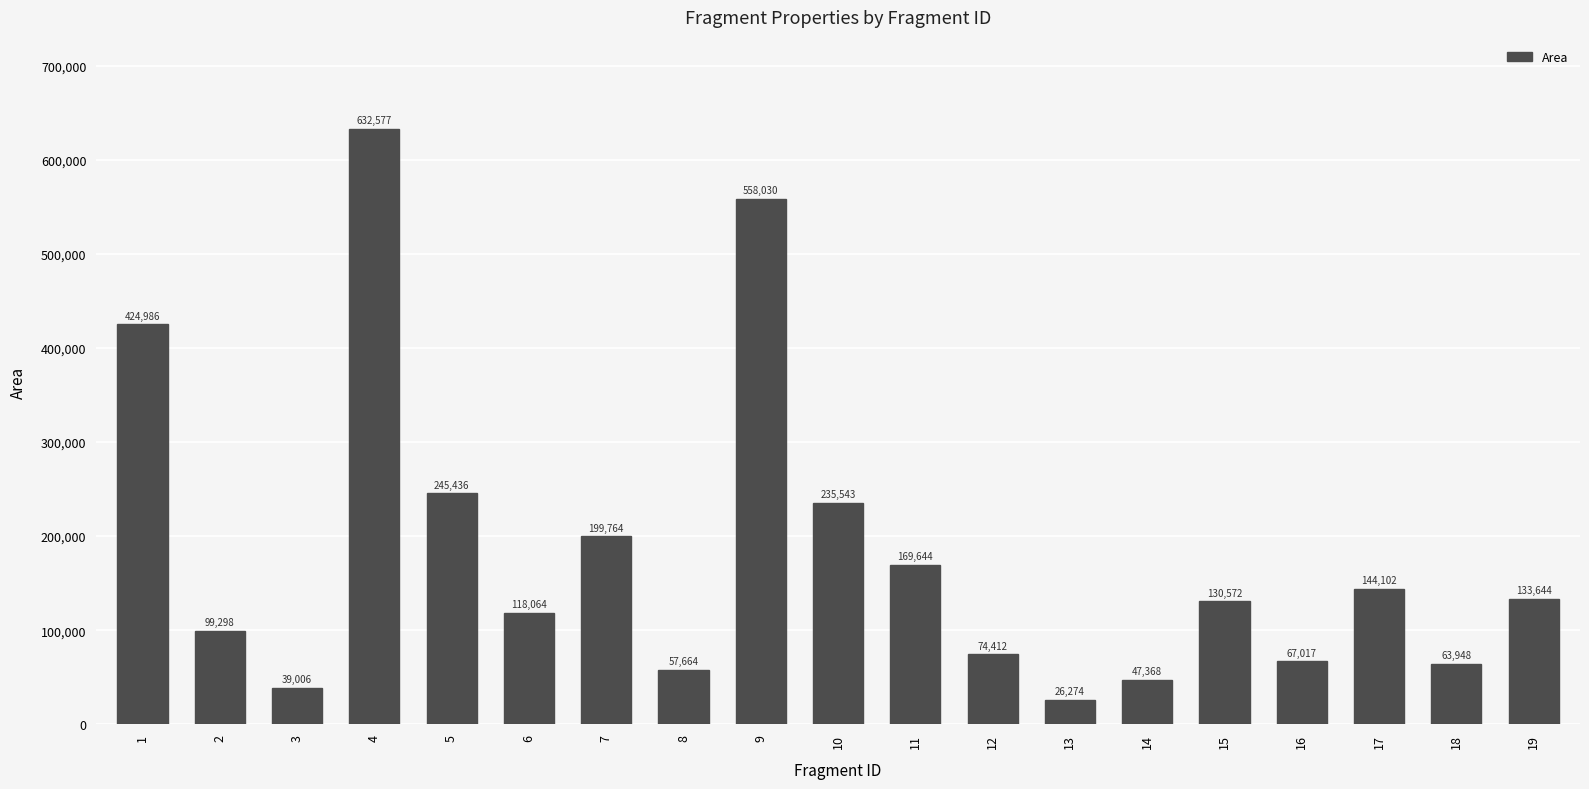

True or false: the data shows 63257 at 3.

False